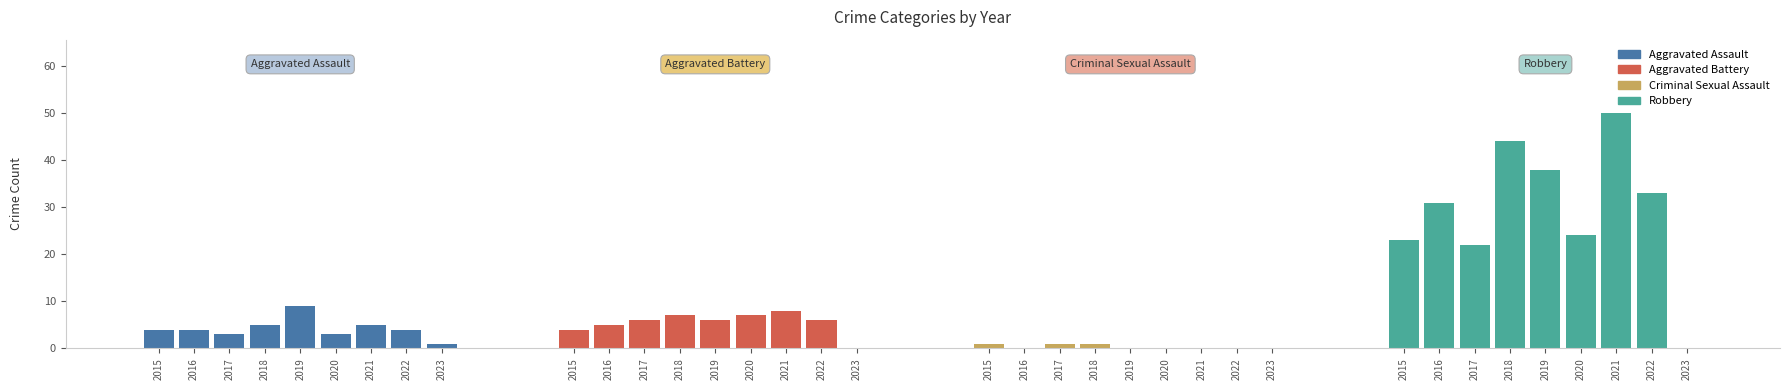

How many bars are there in each group?

4